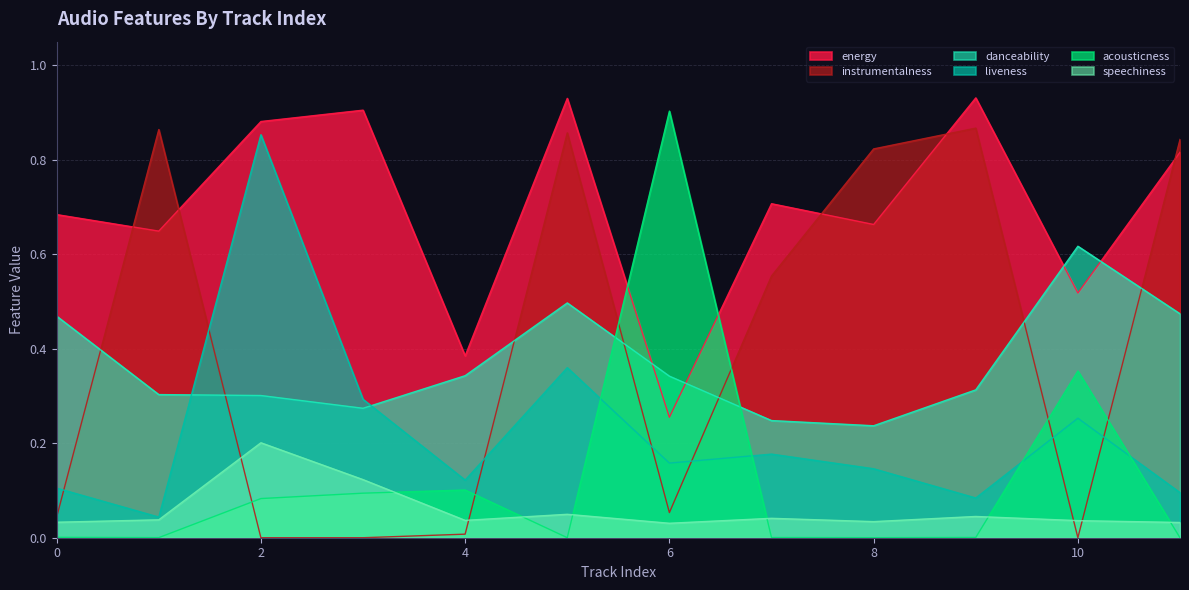

What is the sum of the danceability values at 7 and 1?

0.6